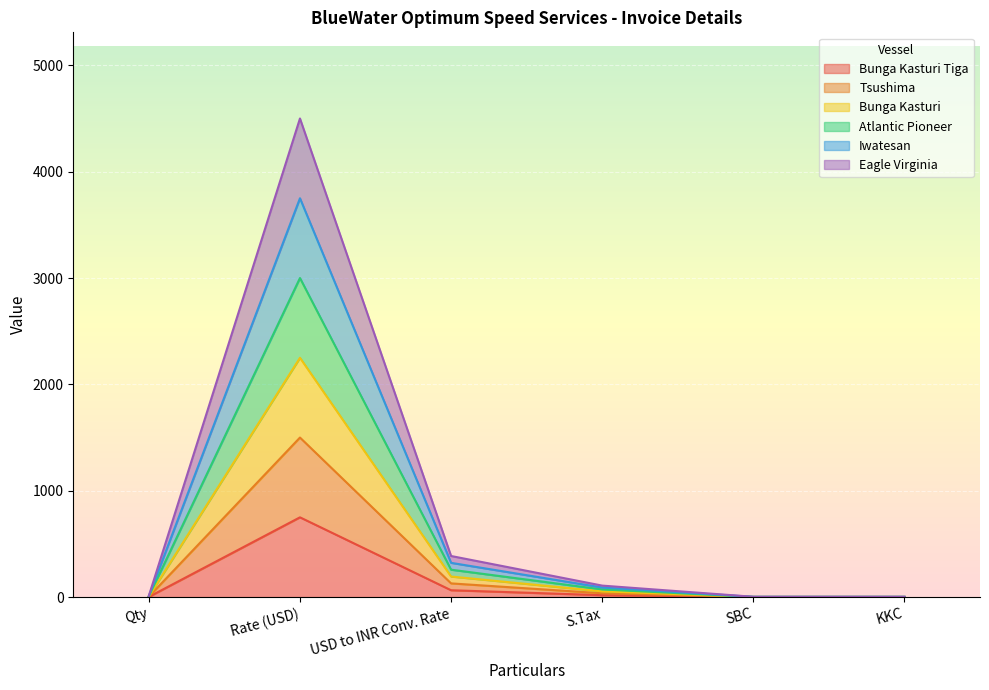

How many distinct data groups are displayed?

6